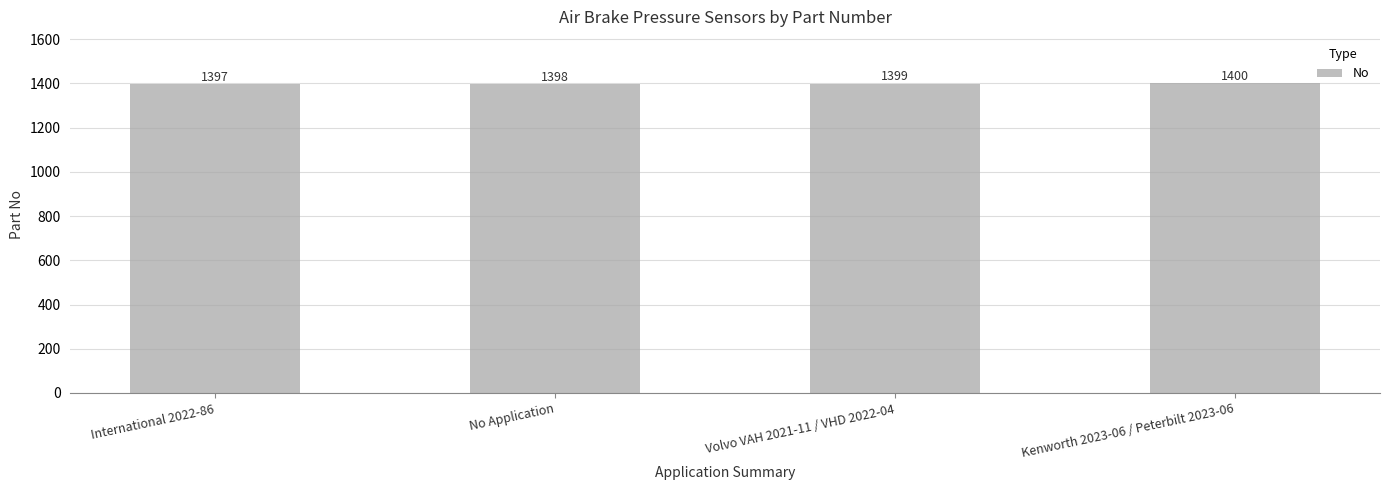

How many values are between 1398 and 1400?

3